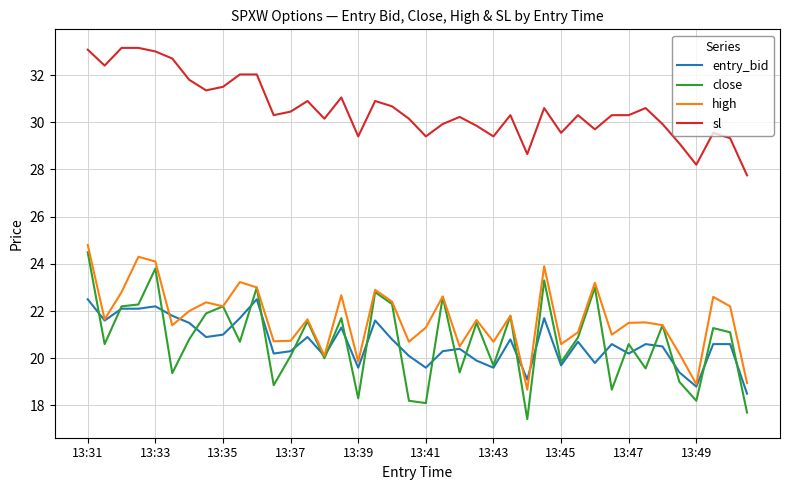

What is the minimum value for entry_bid?

18.5